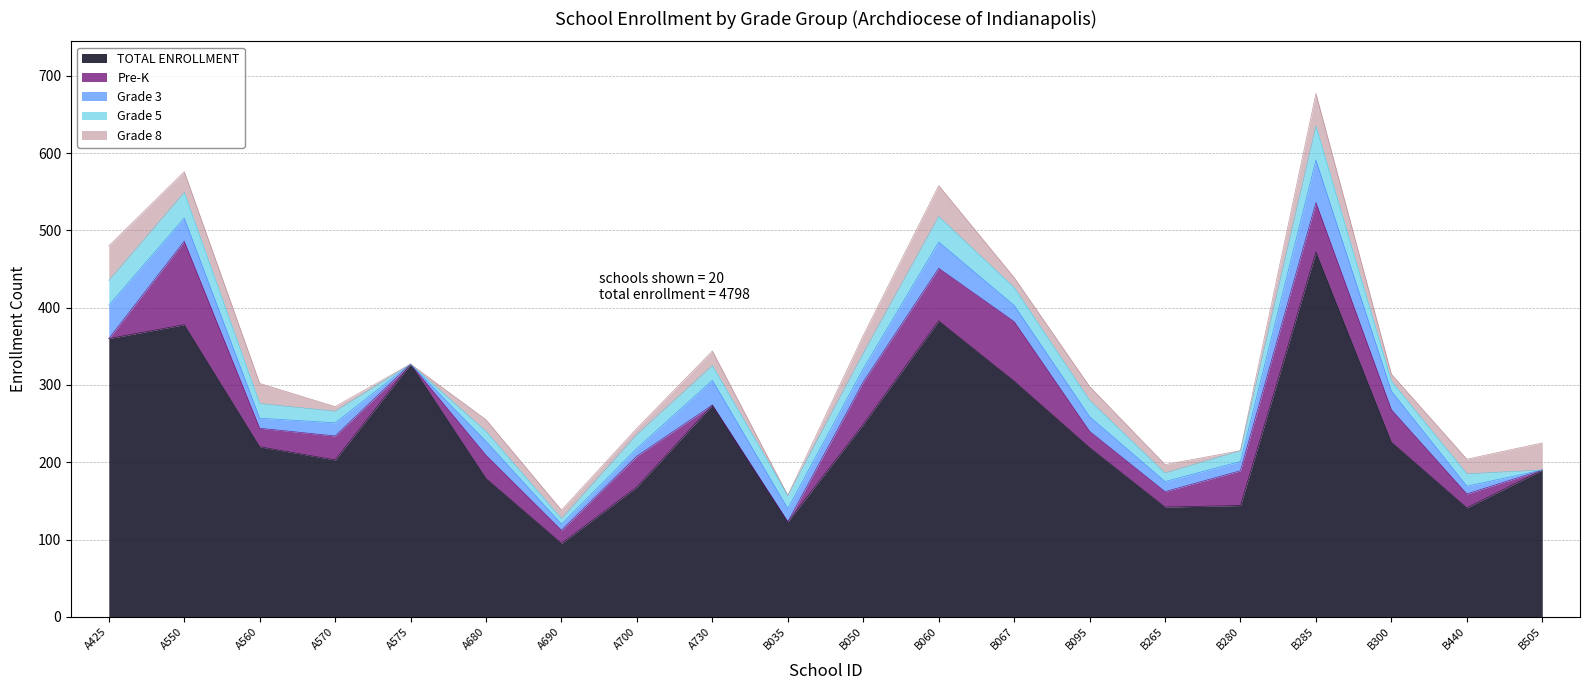

Reading left to right, transcribe all the data shown in this chart.

TOTAL ENROLLMENT: 360	378	220	203	327	179	95	168	274	123	249	383	305	219	142	144	472	226	141	190
Pre-K: 0	108	24	31	0	30	17	40	0	0	55	68	77	21	20	45	64	42	18	0
Grade 3: 43	30	13	17	0	18	8	10	32	17	17	34	21	19	13	12	55	24	10	0
Grade 5: 32	33	19	15	0	13	7	18	19	17	20	33	23	21	11	14	44	13	16	0
Grade 8: 45	27	26	6	0	15	11	8	19	0	23	40	13	18	11	0	42	9	19	35